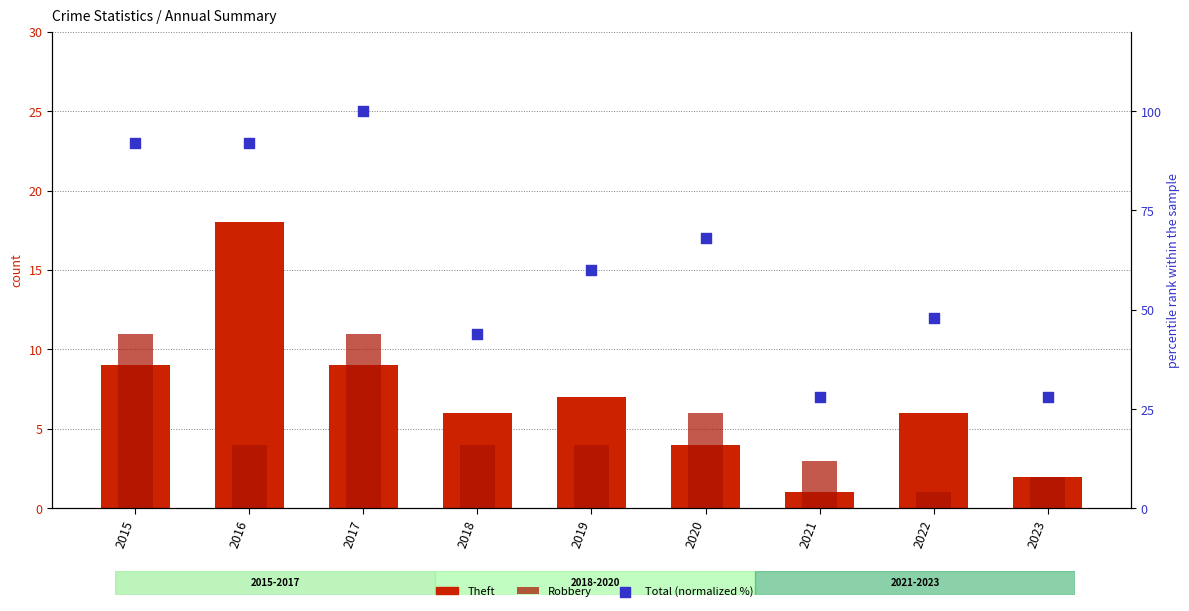

Is the value of Robbery at 2017 greater than the value of Theft at 2016?

No